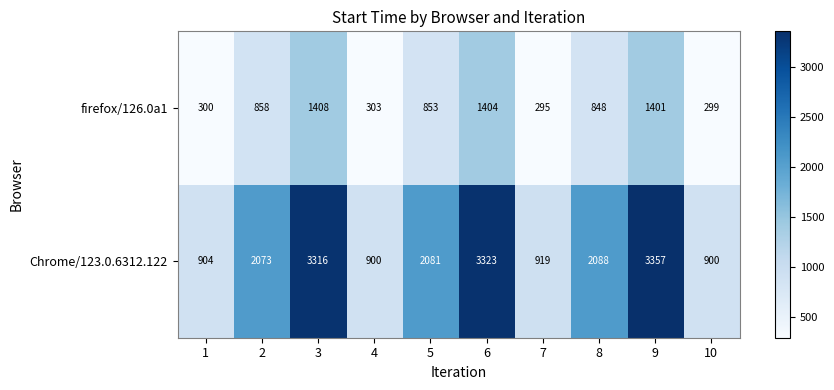

Read the firefox/126.0a1 value at 10, to the nearest 100.

300